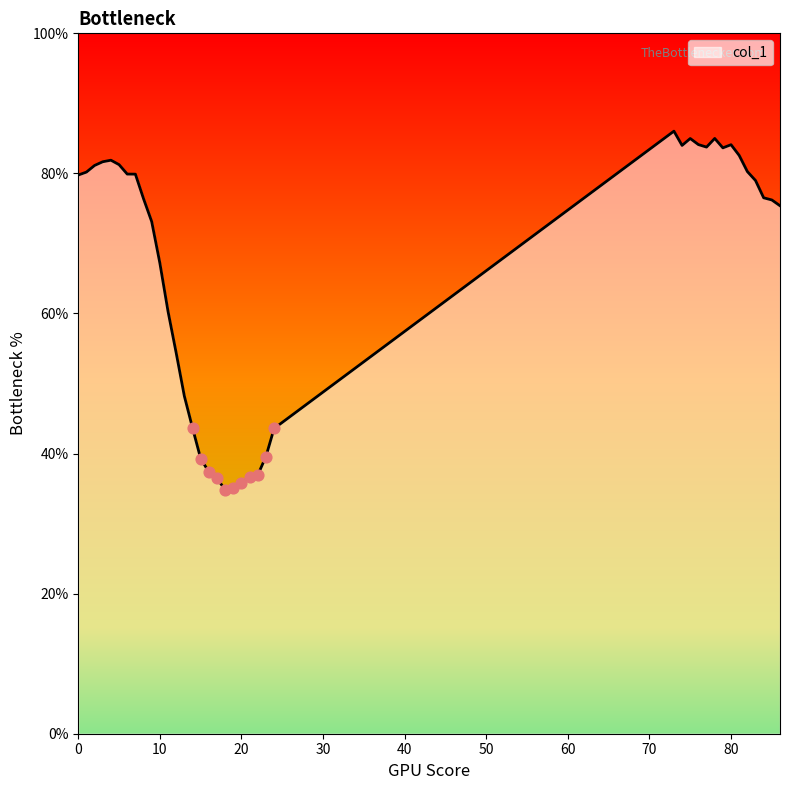

What is the change in value from 4 to 84?

-5.4